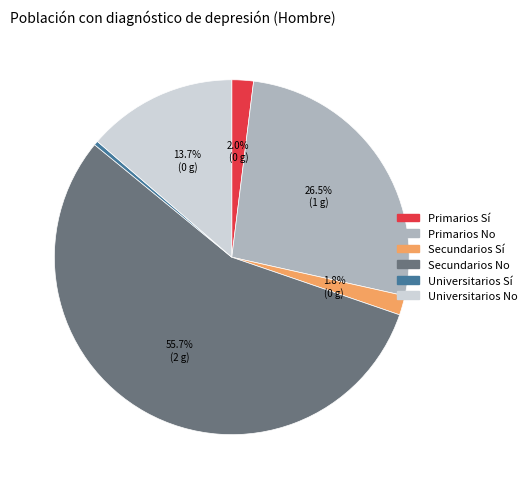

Between Secundarios No and Primarios Sí, which is larger?

Secundarios No